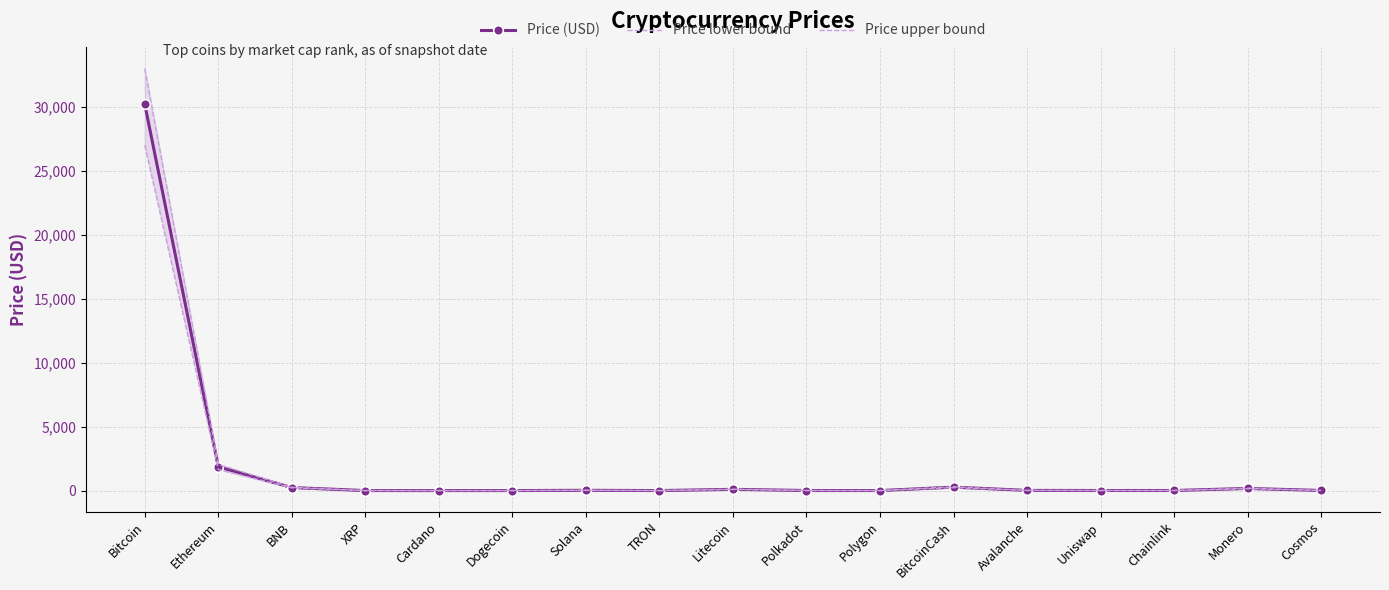

Reading left to right, what are all the values shown in this chart?

Price (USD): 30207.5	1859.1	236.3	0.5	0.3	0.1	21.8	0.1	97.2	5.2	0.7	269.6	13.5	5.3	6.2	166.9	9.2
Price lower bound: 27000.0	1650.0	210.0	0.4	0.2	0.1	18.0	0.1	85.0	4.2	0.6	230.0	11.0	4.5	5.0	145.0	7.5
Price upper bound: 33000.0	2050.0	260.0	0.5	0.3	0.1	25.0	0.1	110.0	6.1	0.8	300.0	16.0	6.1	7.3	188.0	11.0